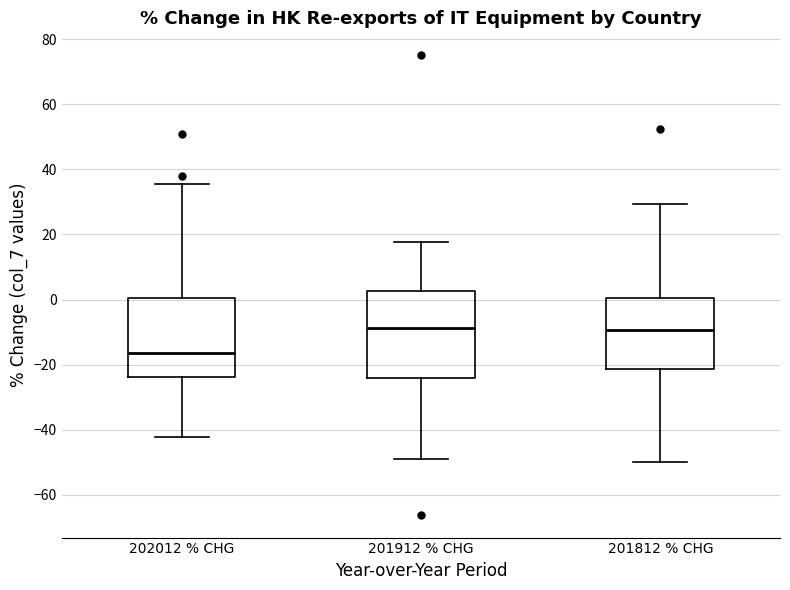

Reading left to right, transcribe this box plot: for each box, give where its median line is, the range the box spans, and where its two whiskers end, as read against the y-axis. The values are not printed on the chart, so give them approximately, as read against the axis.

202012 % CHG: median -16, box -24 to 0, whiskers -42 to 36
201912 % CHG: median -8, box -24 to 2, whiskers -50 to 18
201812 % CHG: median -10, box -22 to 0, whiskers -50 to 30